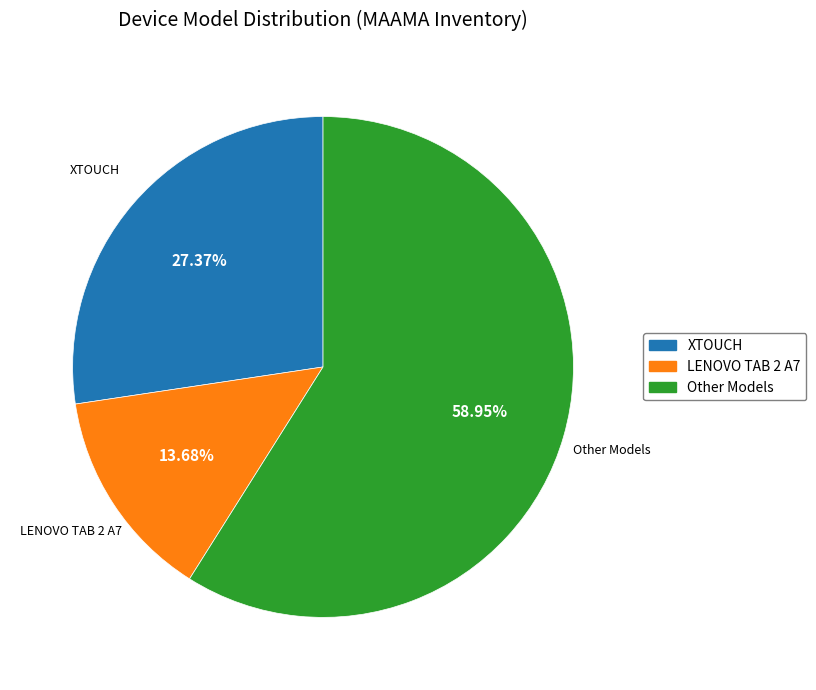

To the nearest percent, what is the average slice percentage?

33%